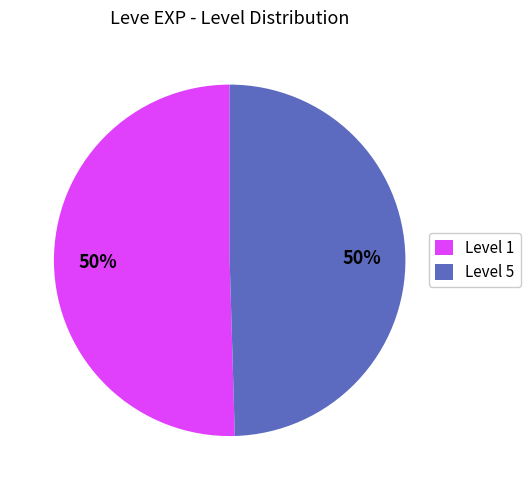

How many segments does this pie chart have?

2